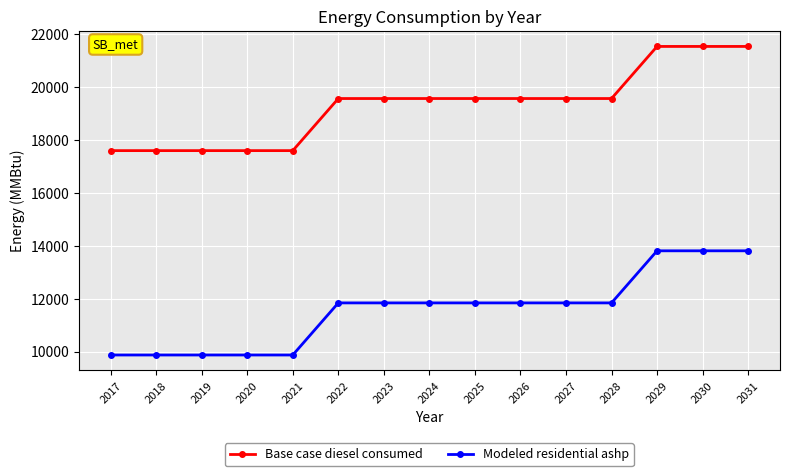

True or false: Base case diesel consumed and Modeled residential ashp intersect in this chart.

False